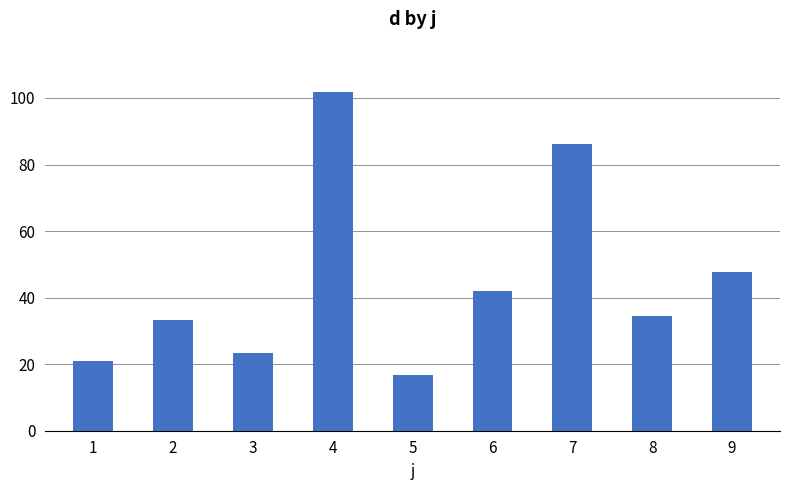

True or false: the data shows 25.7 at 4.

False